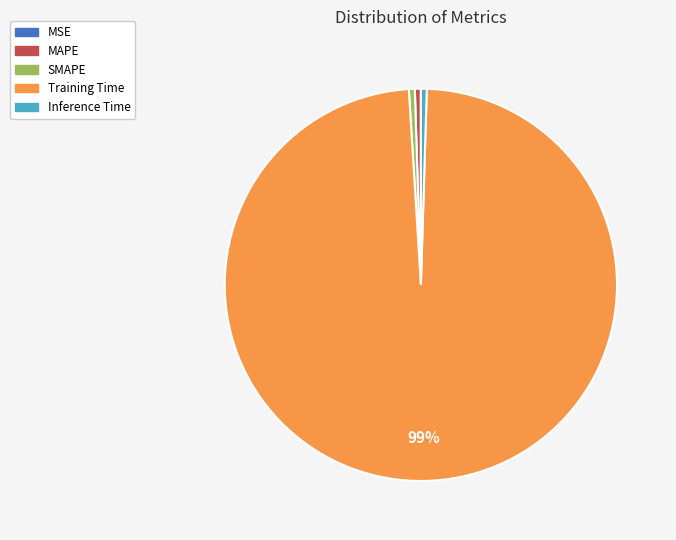

Is the sum of Training Time and Inference Time greater than half?

Yes